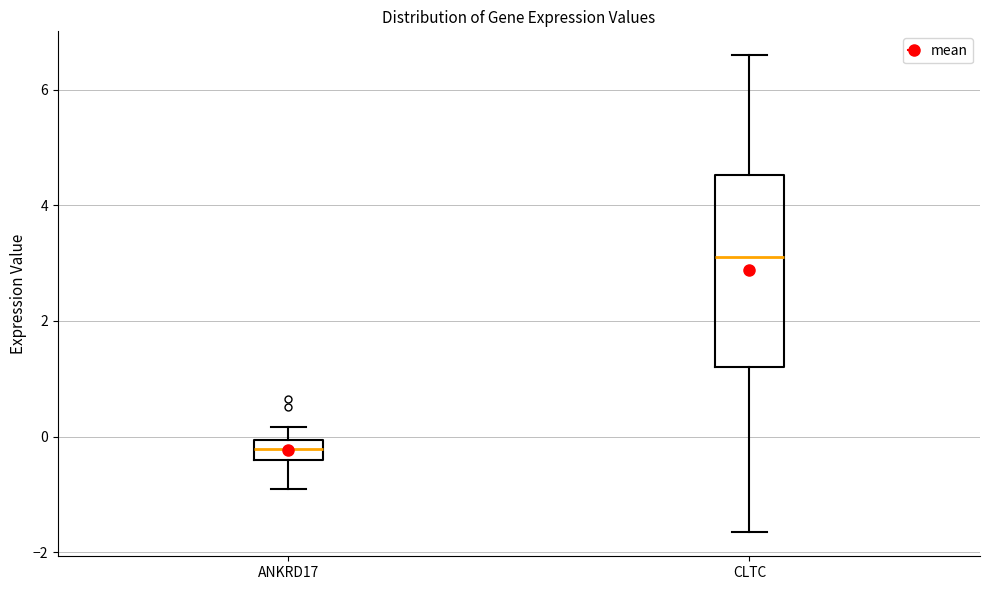

Which box is the tallest, from its lower edge to its upper edge?

CLTC